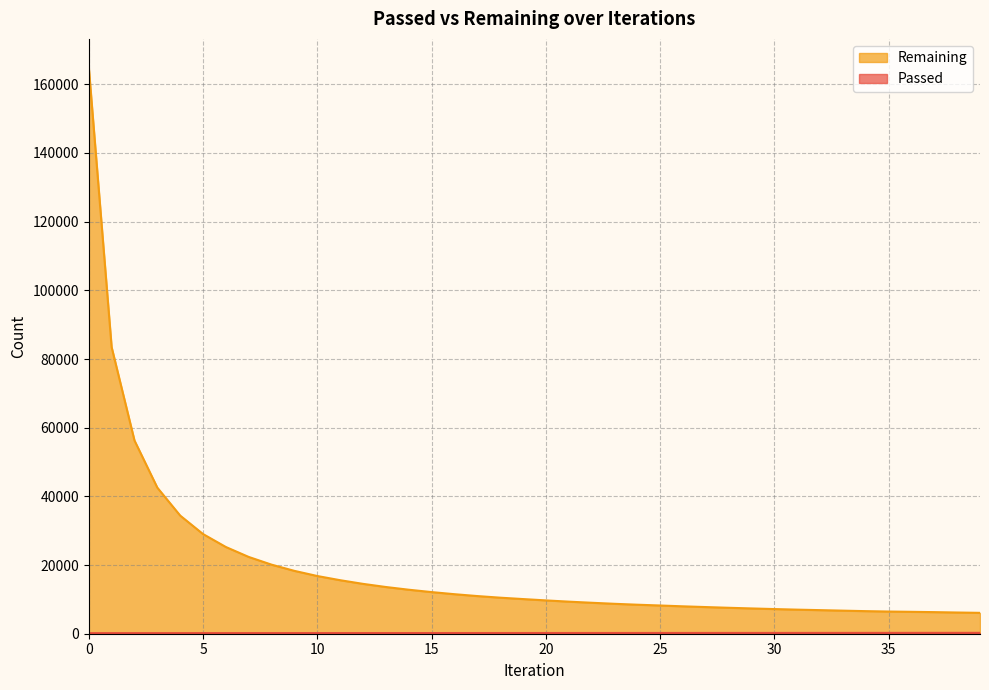

What is the value of the Passed point at the 4th from the left?

170